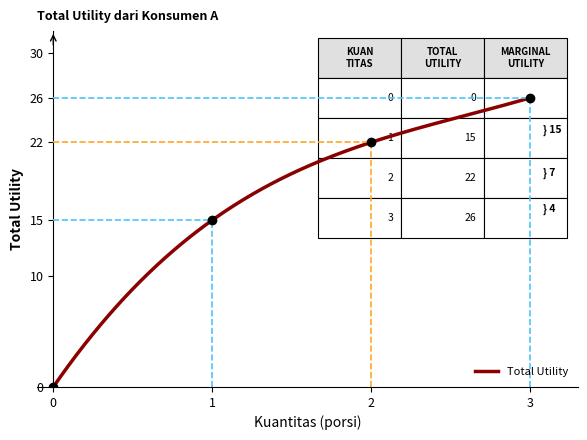

What is the sum of the values at 1 and 0?

15